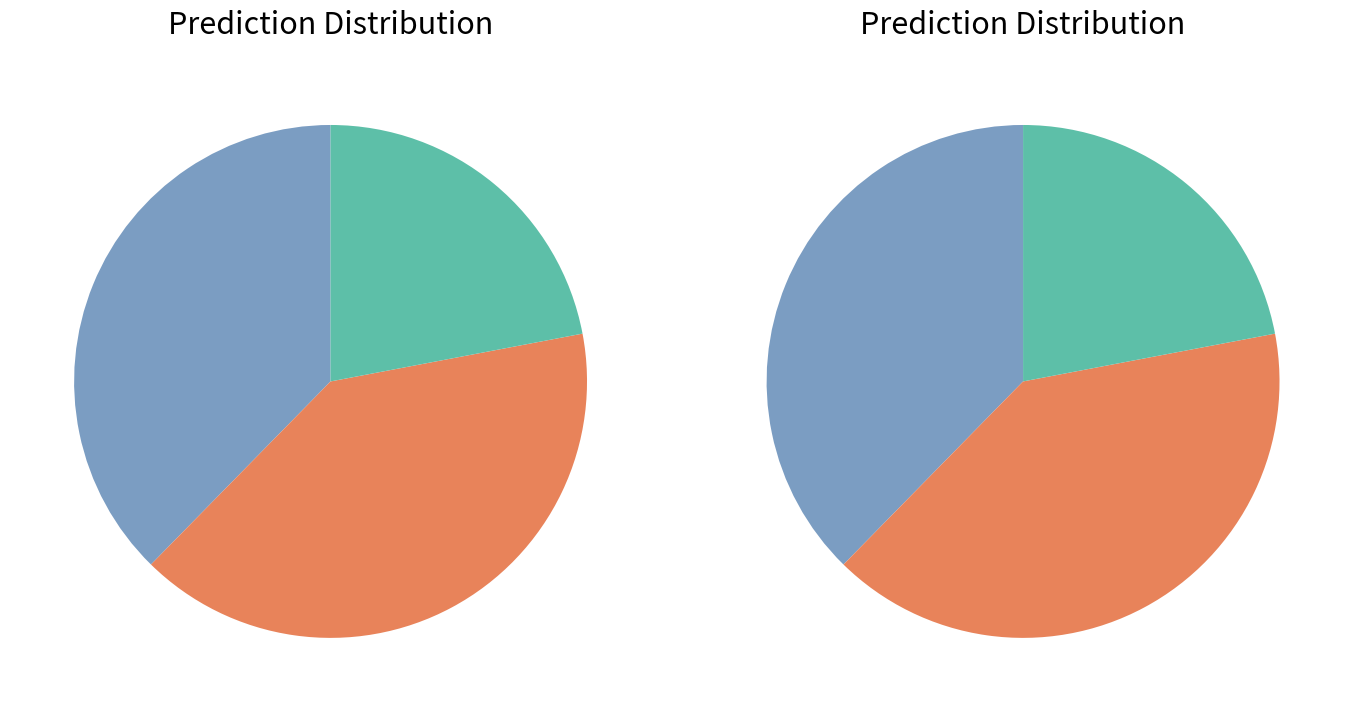

Rank the categories by value from lowest to highest.

other, ESA, CR